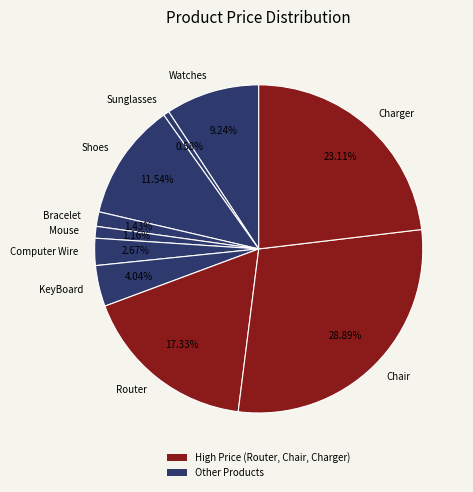

Does any single category account for the majority?

No